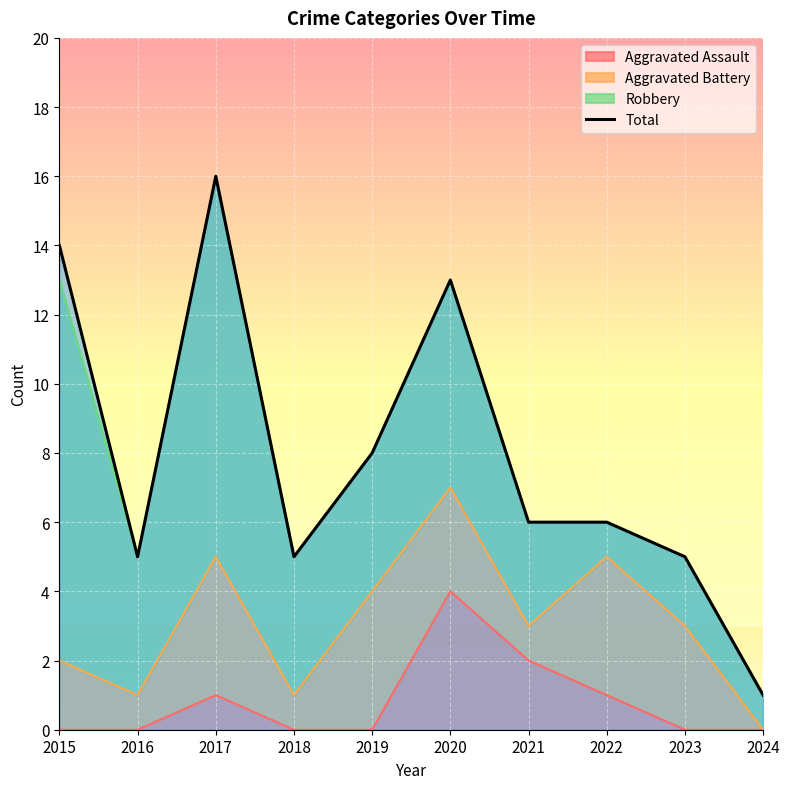

Where is the data nearest to the value 8?

2019